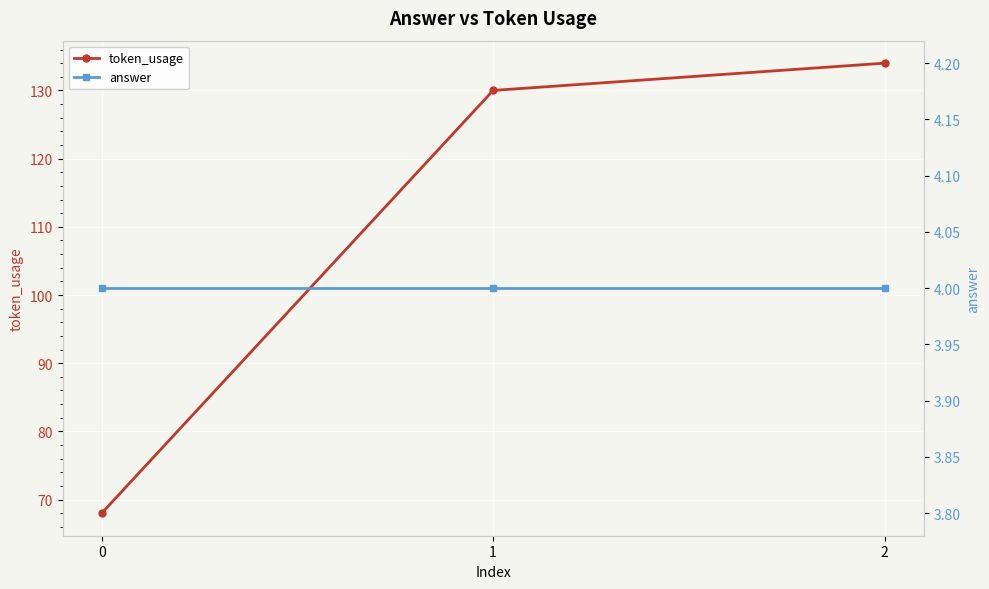

What is the sum of the answer values at 0 and 2?

8